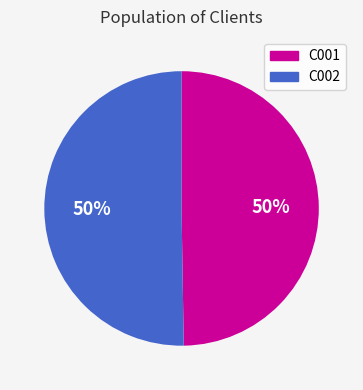

Approximately how many times larger is the value at C002 compared to C001?

1.0